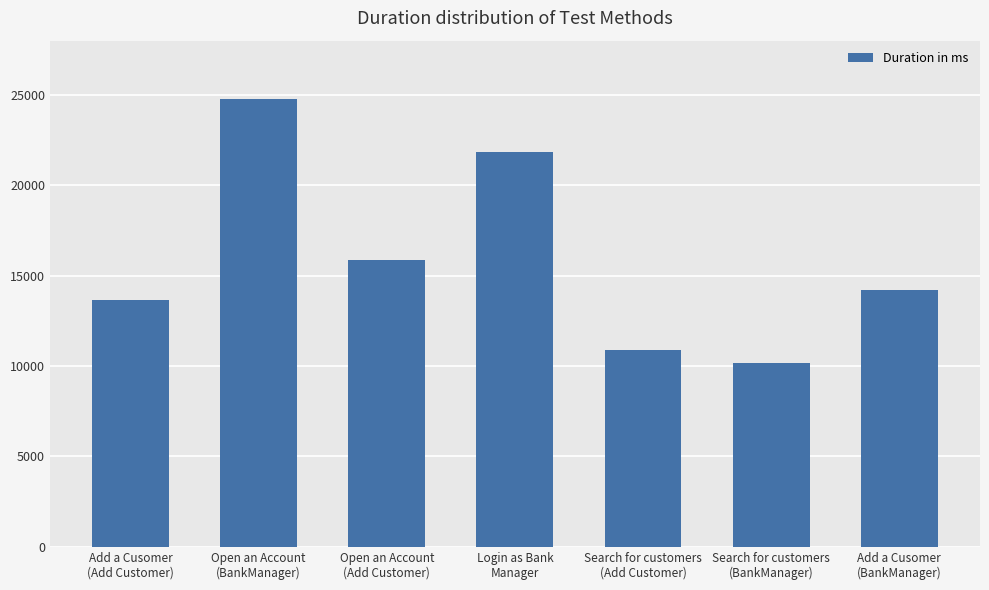

Reading right to left, extract all data points from this chart.

Add a Cusomer
(BankManager)=14206	Search for customers
(BankManager)=10160	Search for customers
(Add Customer)=10869	Login as Bank
Manager=21823	Open an Account
(Add Customer)=15845	Open an Account
(BankManager)=24759	Add a Cusomer
(Add Customer)=13677